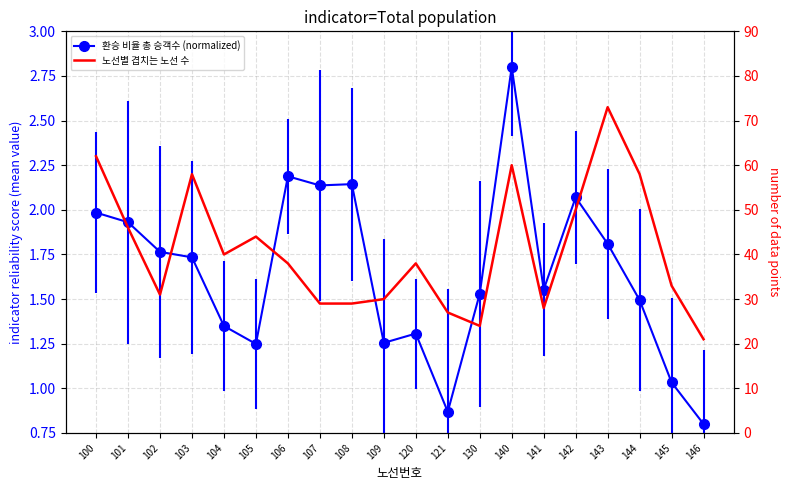

Reading right to left, what are all the values shown in this chart?

21	33	58	73	50	28	60	24	27	38	30	29	29	38	44	40	58	31	46	62